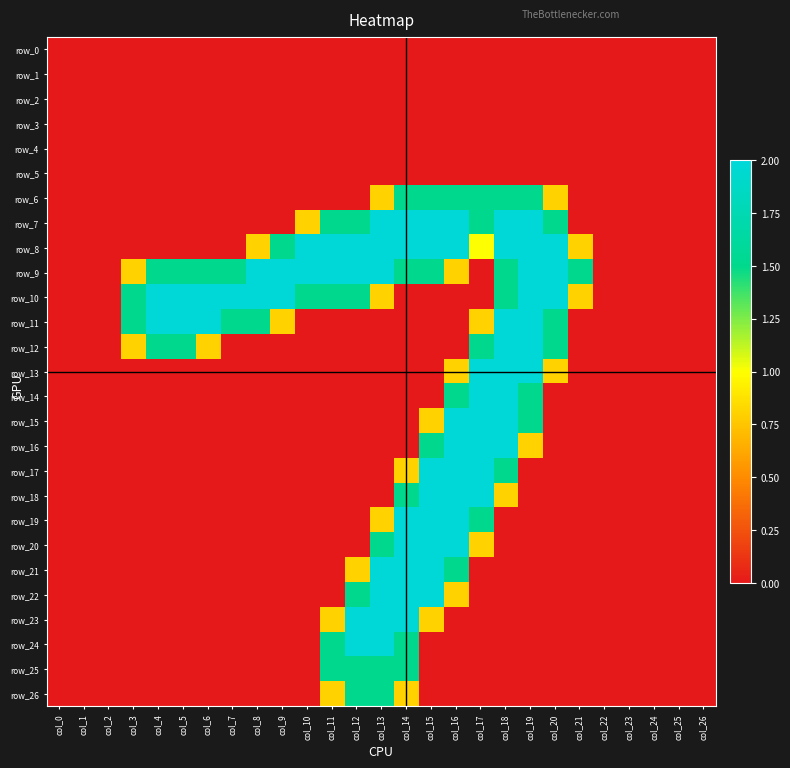

Rank the series by their maximum value, from lowest to highest.

row_0, row_1, row_2, row_3, row_4, row_5, row_6, row_25, row_26, row_7, row_8, row_9, row_10, row_11, row_12, row_13, row_14, row_15, row_16, row_17, row_18, row_19, row_20, row_21, row_22, row_23, row_24